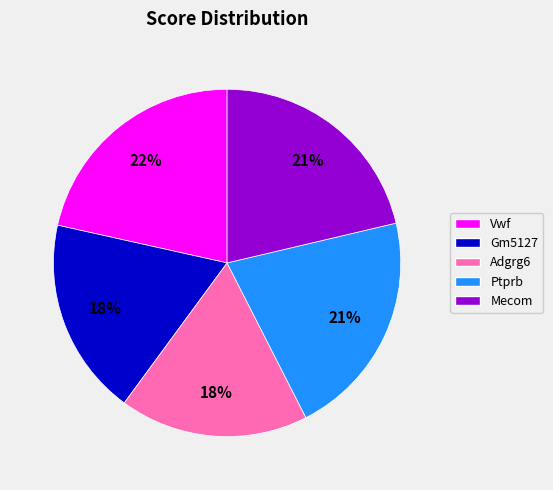

To the nearest percent, what is the average slice percentage?

20%